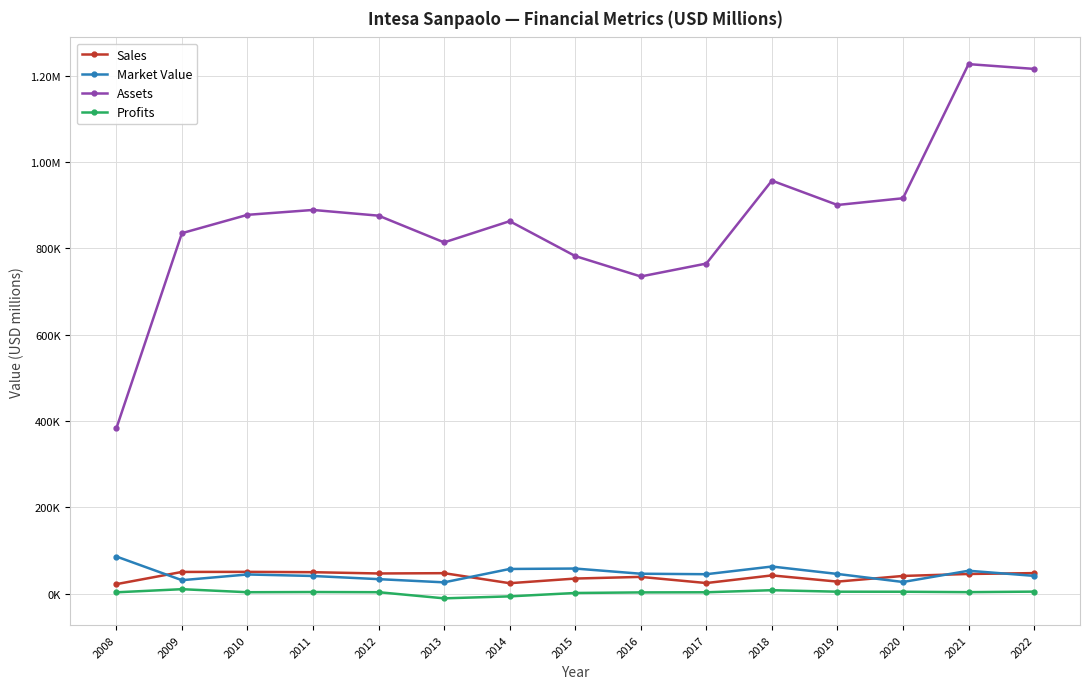

Between which two adjacent categories do Market Value and Sales first intersect?

2008 and 2009